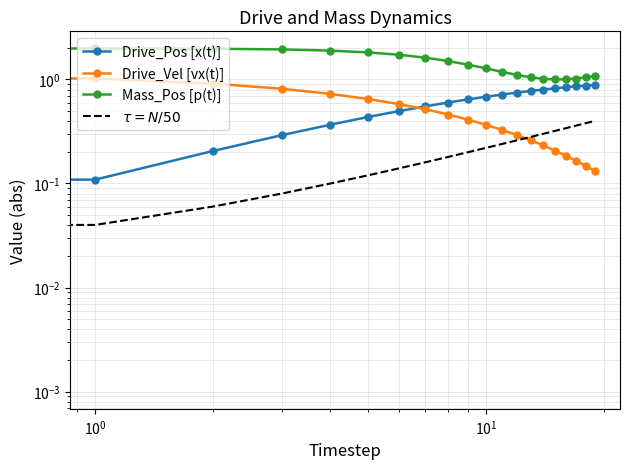

Is the value of Drive_Vel [vx(t)] at $\mathdefault{10^{2}}$ greater than the value of Mass_Pos [p(t)] at 9?

No